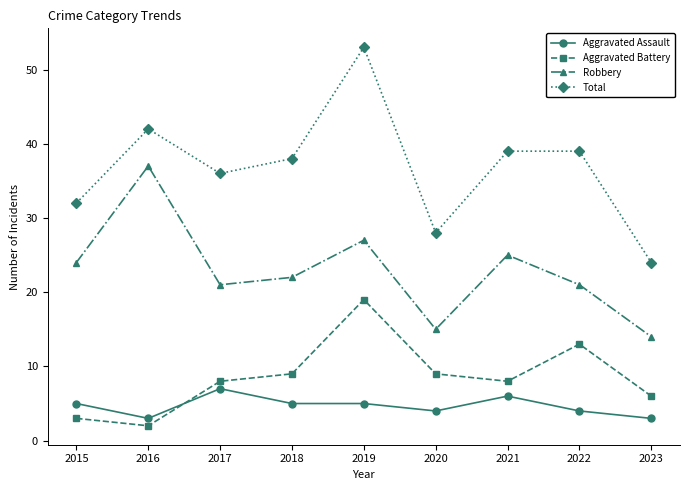

True or false: Aggravated Assault has a value of 6 at 2020.

False